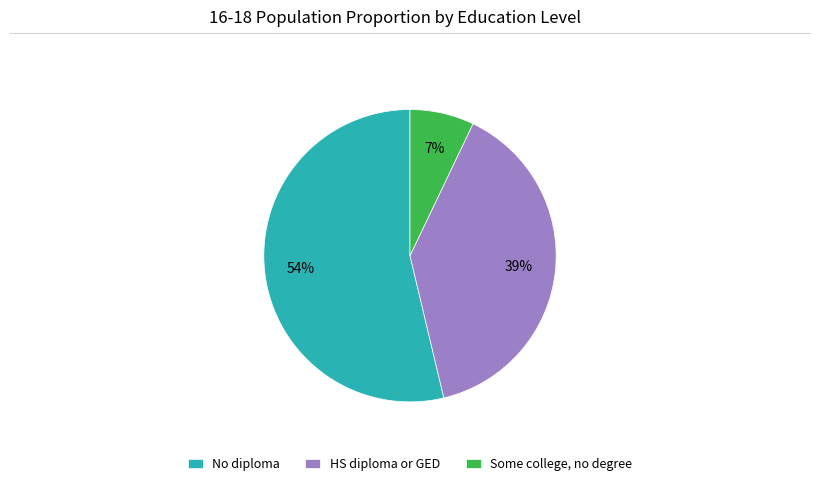

Which category has the biggest portion of the pie?

No diploma